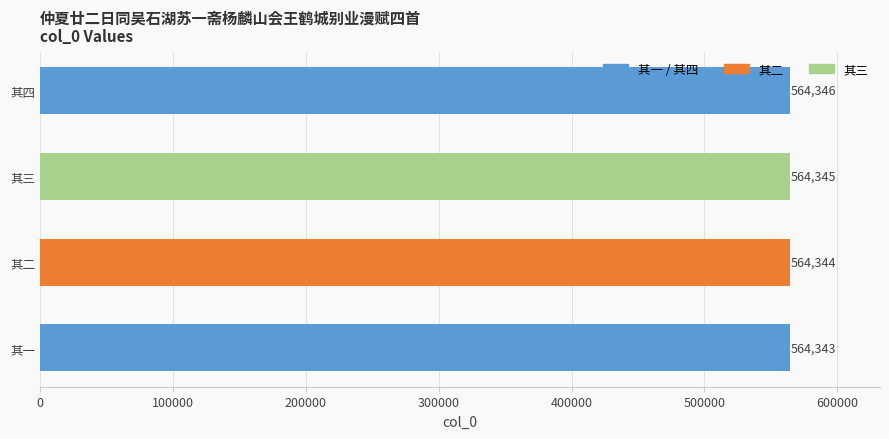

The chart shows a value of 564346 at 其四. True or false?

True